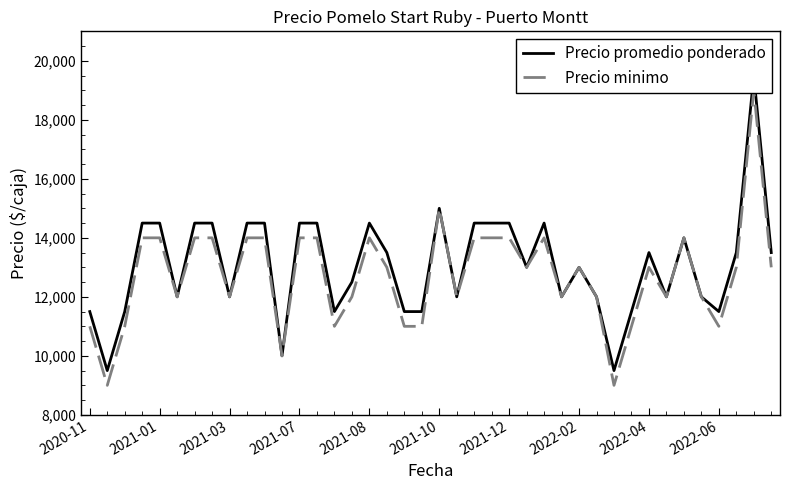

Is it true that Precio minimo equals 11000 at 2022-06?

True